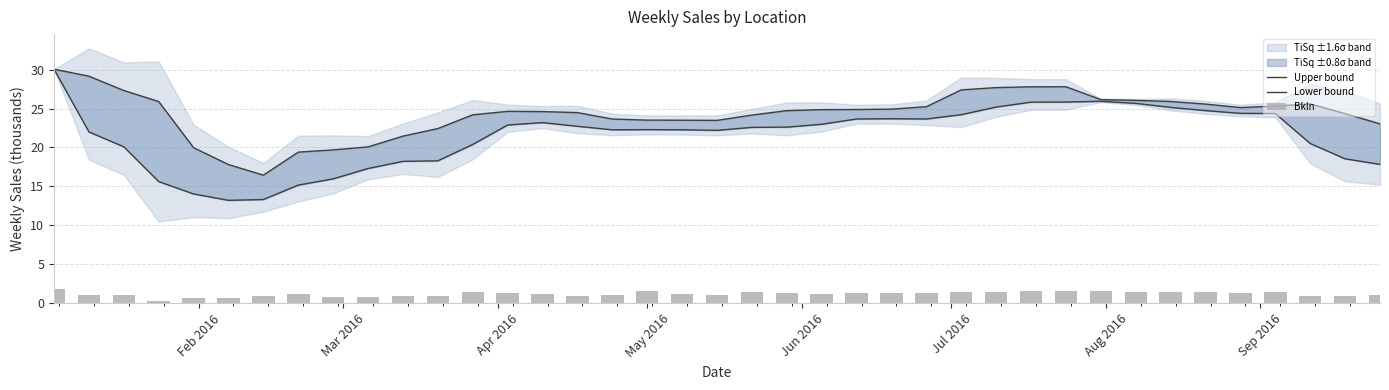

Is the value of Bkln at 32 greater than the value of Upper bound at 14?

No